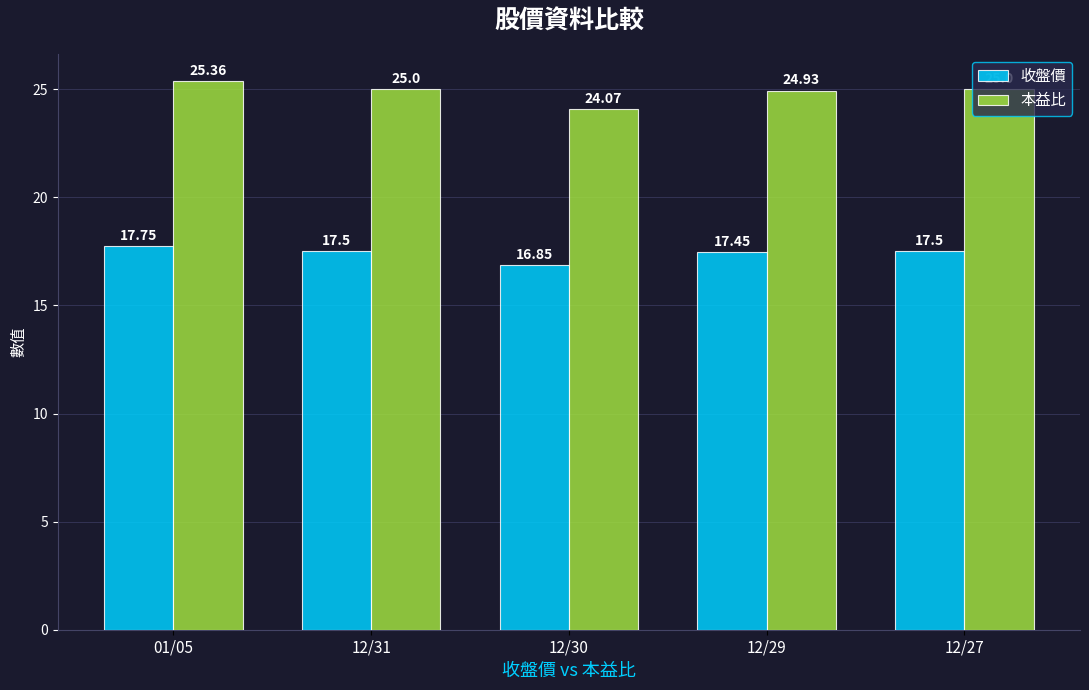

What is the sum of all 本益比 values?

124.4